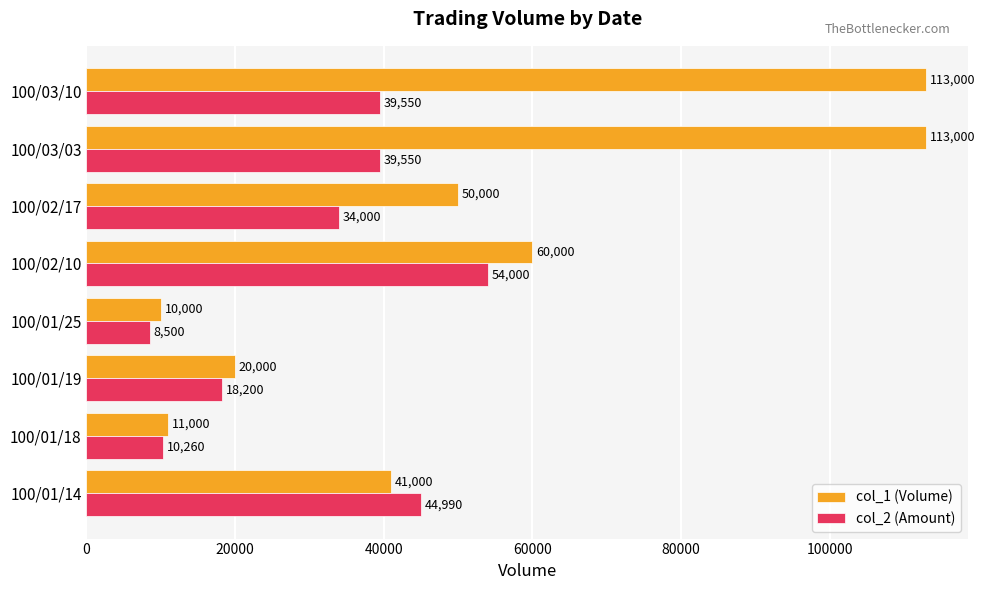

What is the maximum value for col_2 (Amount)?

54000